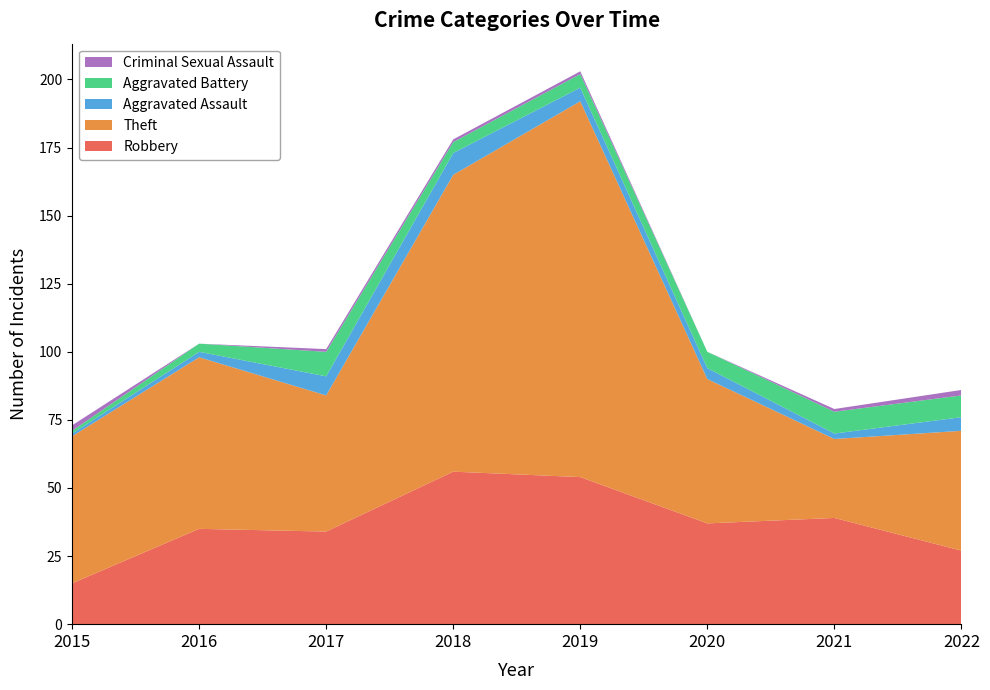

Reading left to right, transcribe all the data shown in this chart.

Robbery: 2015=15	2016=35	2017=34	2018=56	2019=54	2020=37	2021=39	2022=27
Theft: 2015=54	2016=63	2017=50	2018=109	2019=138	2020=53	2021=29	2022=44
Aggravated Assault: 2015=1	2016=2	2017=7	2018=8	2019=5	2020=4	2021=2	2022=5
Aggravated Battery: 2015=1	2016=3	2017=9	2018=4	2019=5	2020=6	2021=8	2022=8
Criminal Sexual Assault: 2015=2	2016=0	2017=1	2018=1	2019=1	2020=0	2021=1	2022=2